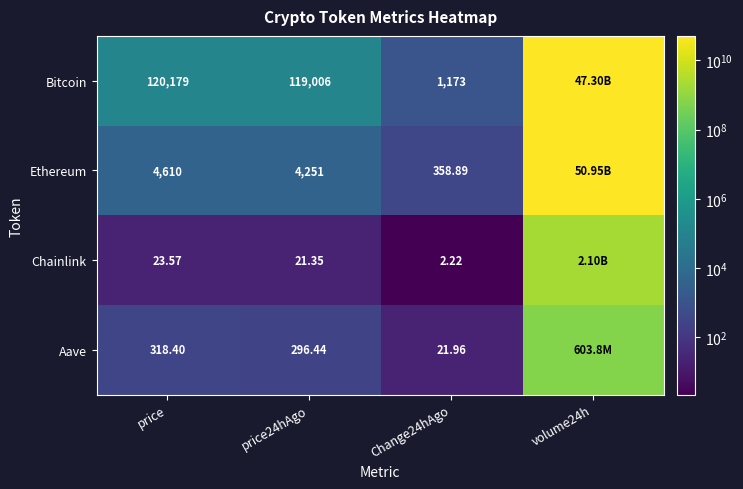

Is the value of Aave at Change24hAgo greater than the value of Chainlink at price24hAgo?

Yes